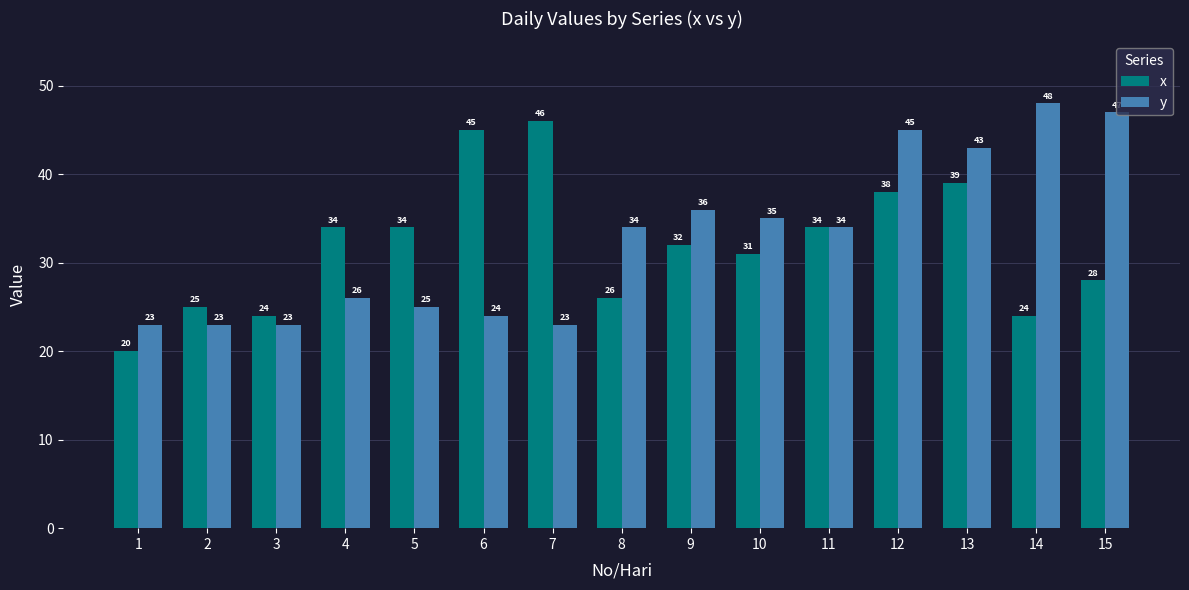

What is the approximate value of y at 14?

48